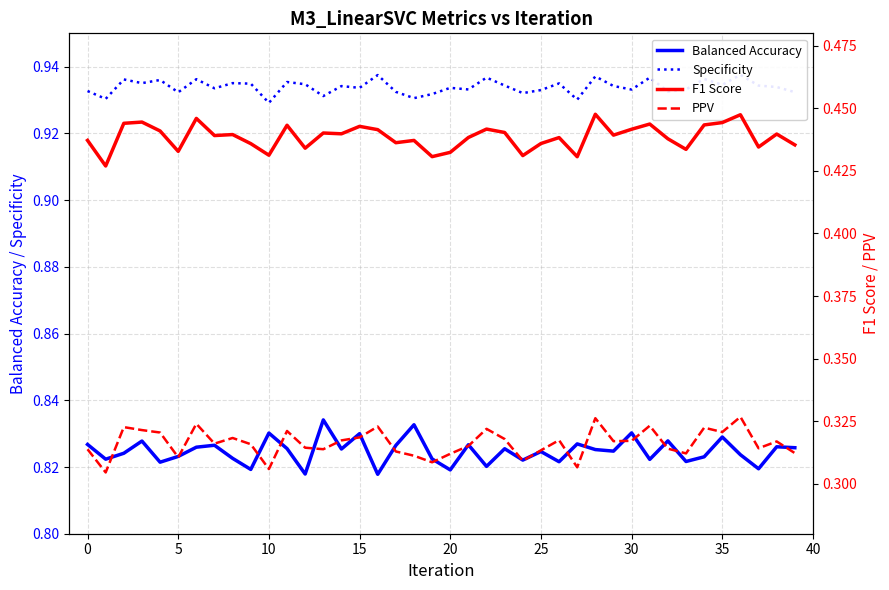

Rank the series by their maximum value, from highest to lowest.

Specificity, Balanced Accuracy, F1 Score, PPV